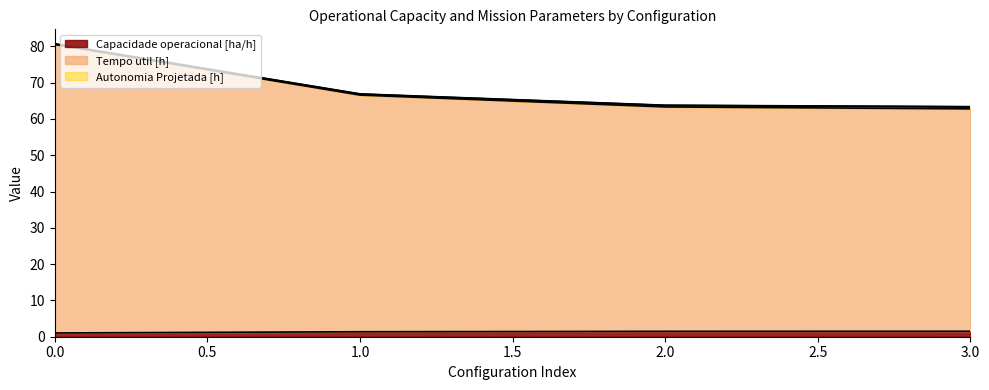

The Capacidade operacional [ha/h] series shows 1.5 at 2.0. True or false?

True